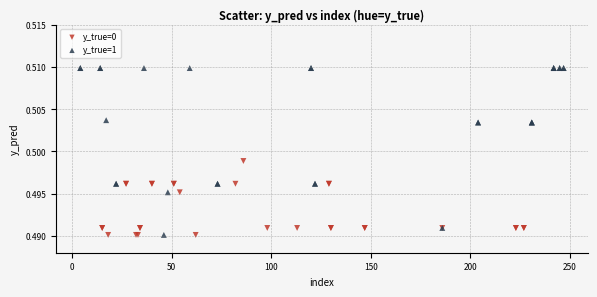

Which series has the largest Y range (max minus min)?

y_true=1